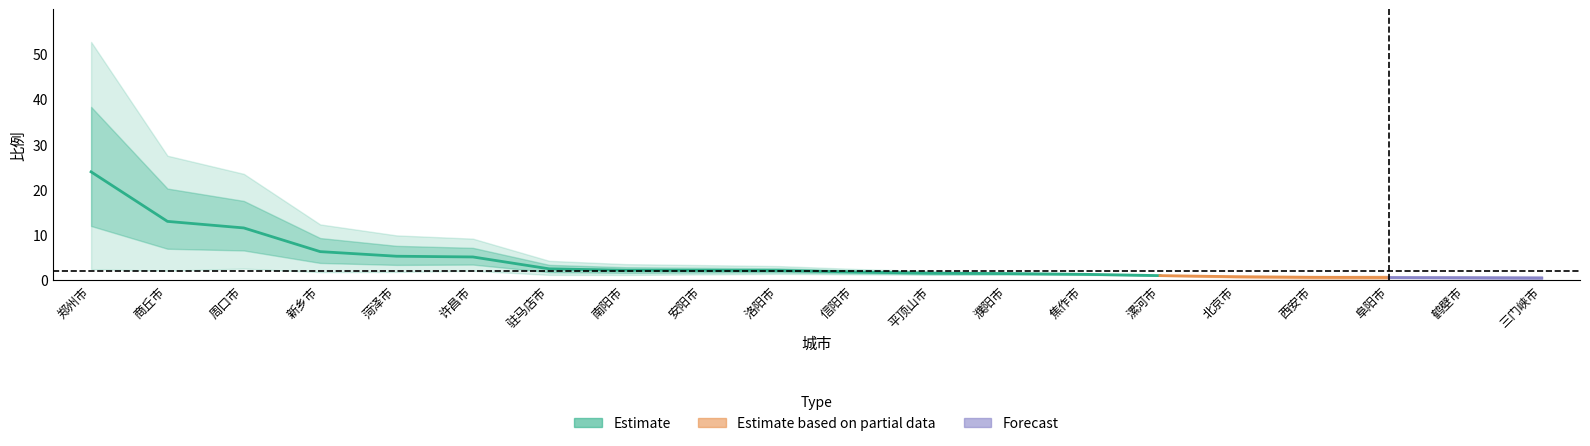

List the labels in order of value, largest first.

郑州市, 商丘市, 周口市, 新乡市, 菏泽市, 许昌市, 驻马店市, 南阳市, 安阳市, 洛阳市, 信阳市, 平顶山市, 濮阳市, 焦作市, 漯河市, 北京市, 西安市, 阜阳市, 鹤壁市, 三门峡市